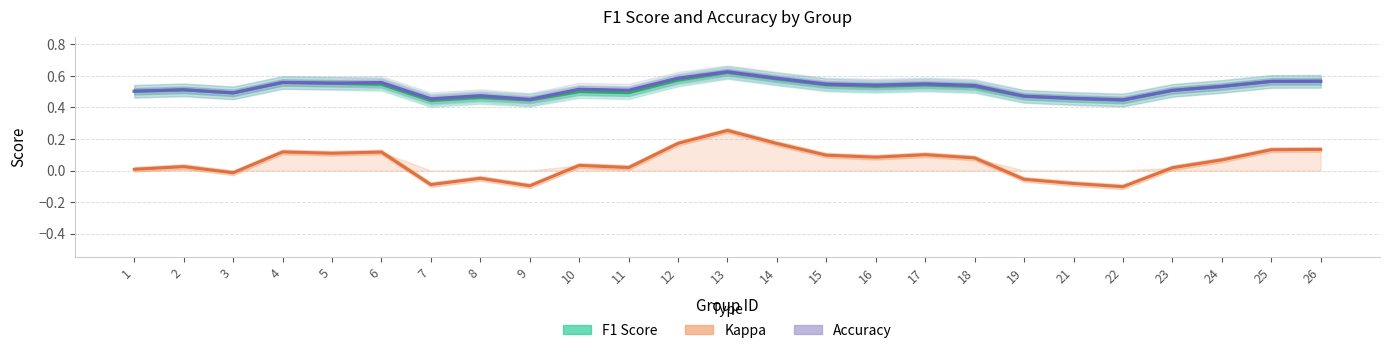

Reading left to right, what are all the values shown in this chart?

F1 Score: 1=0.5	2=0.5	3=0.5	4=0.6	5=0.6	6=0.5	7=0.4	8=0.5	9=0.4	10=0.5	11=0.5	12=0.6	13=0.6	14=0.6	15=0.5	16=0.5	17=0.5	18=0.5	19=0.5	21=0.5	22=0.4	23=0.5	24=0.5	25=0.6	26=0.6
Accuracy: 1=0.5	2=0.5	3=0.5	4=0.6	5=0.6	6=0.6	7=0.5	8=0.5	9=0.5	10=0.5	11=0.5	12=0.6	13=0.6	14=0.6	15=0.5	16=0.5	17=0.6	18=0.5	19=0.5	21=0.5	22=0.4	23=0.5	24=0.5	25=0.6	26=0.6
Kappa: 1=0.0	2=0.0	3=-0.0	4=0.1	5=0.1	6=0.1	7=-0.1	8=-0.0	9=-0.1	10=0.0	11=0.0	12=0.2	13=0.3	14=0.2	15=0.1	16=0.1	17=0.1	18=0.1	19=-0.1	21=-0.1	22=-0.1	23=0.0	24=0.1	25=0.1	26=0.1